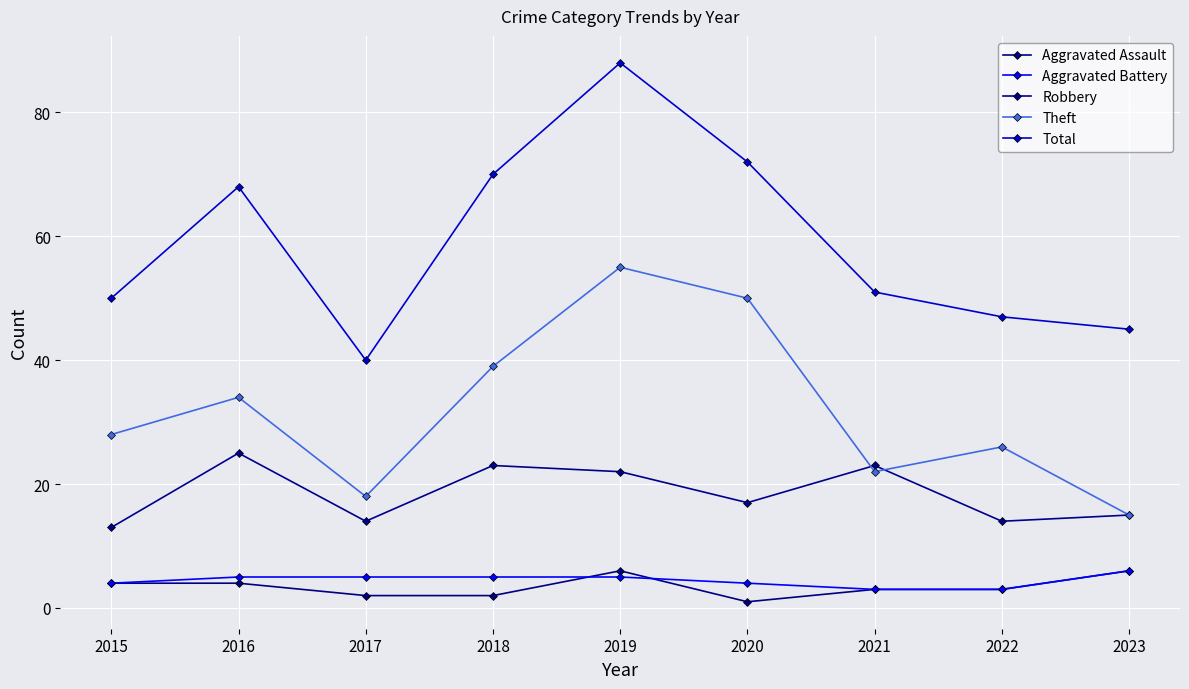

At which label does Theft first exceed 28?

2016